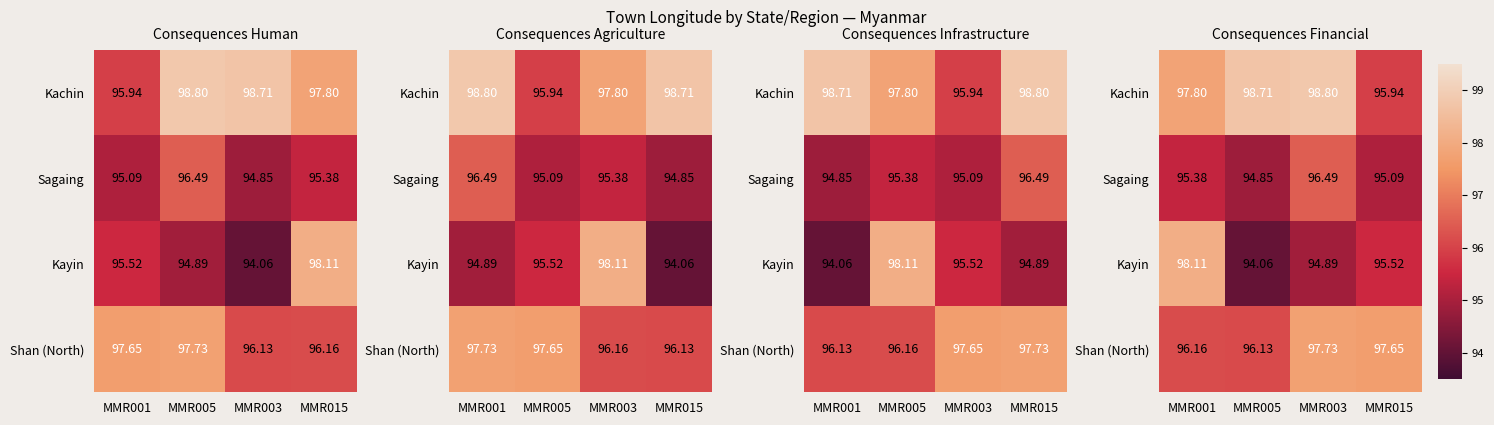

What is the difference between the maximum and minimum values in the Kachin series?

2.9